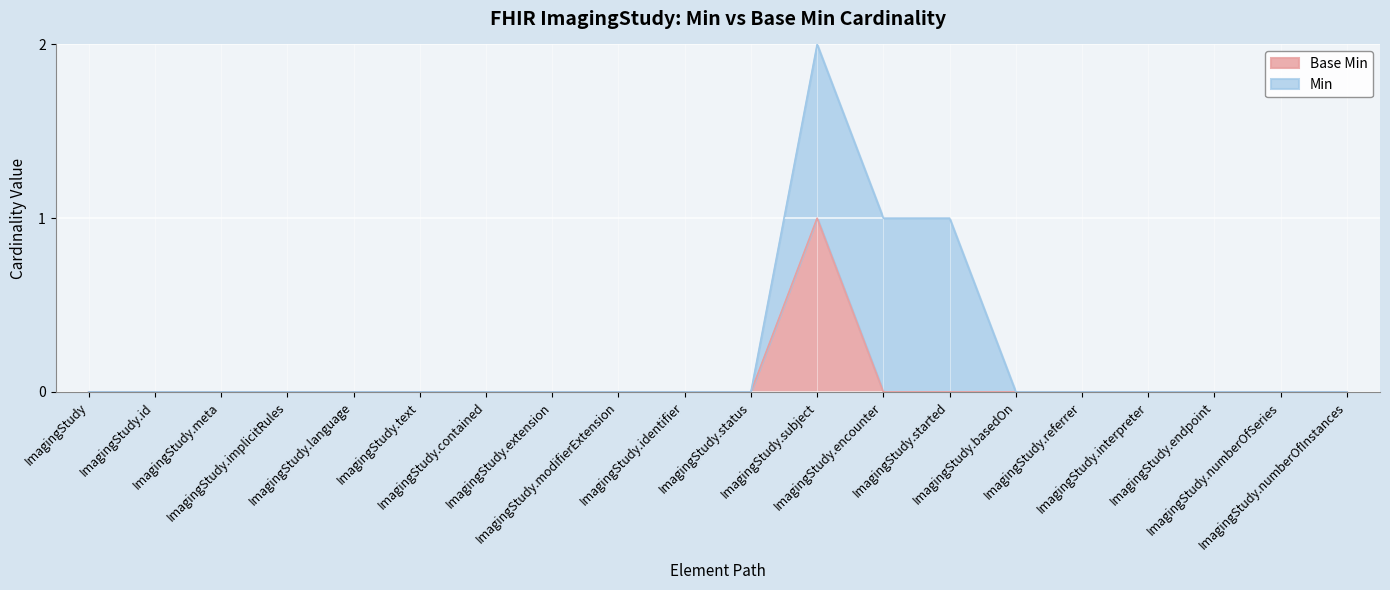

How many lines are shown in the chart?

2